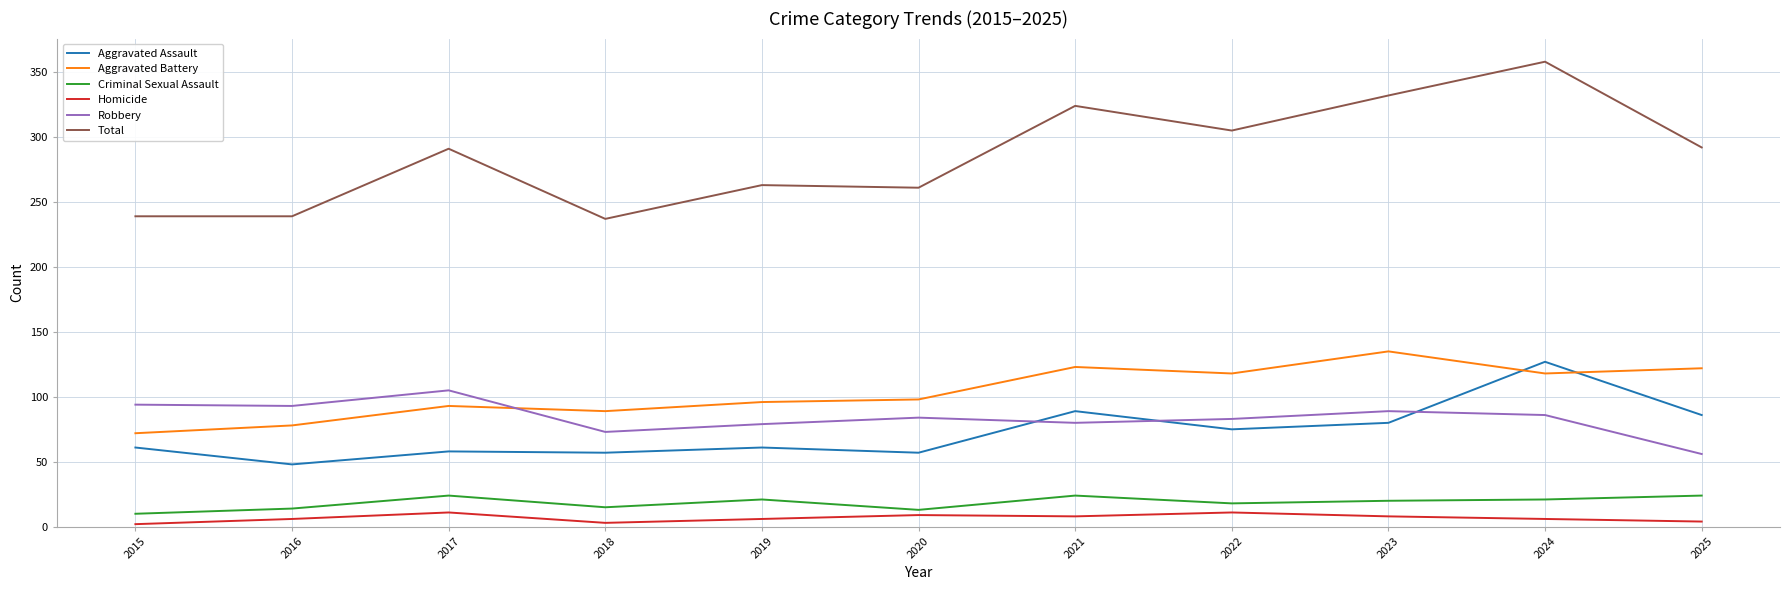

What is the difference between the highest and lowest values at 2022?

294